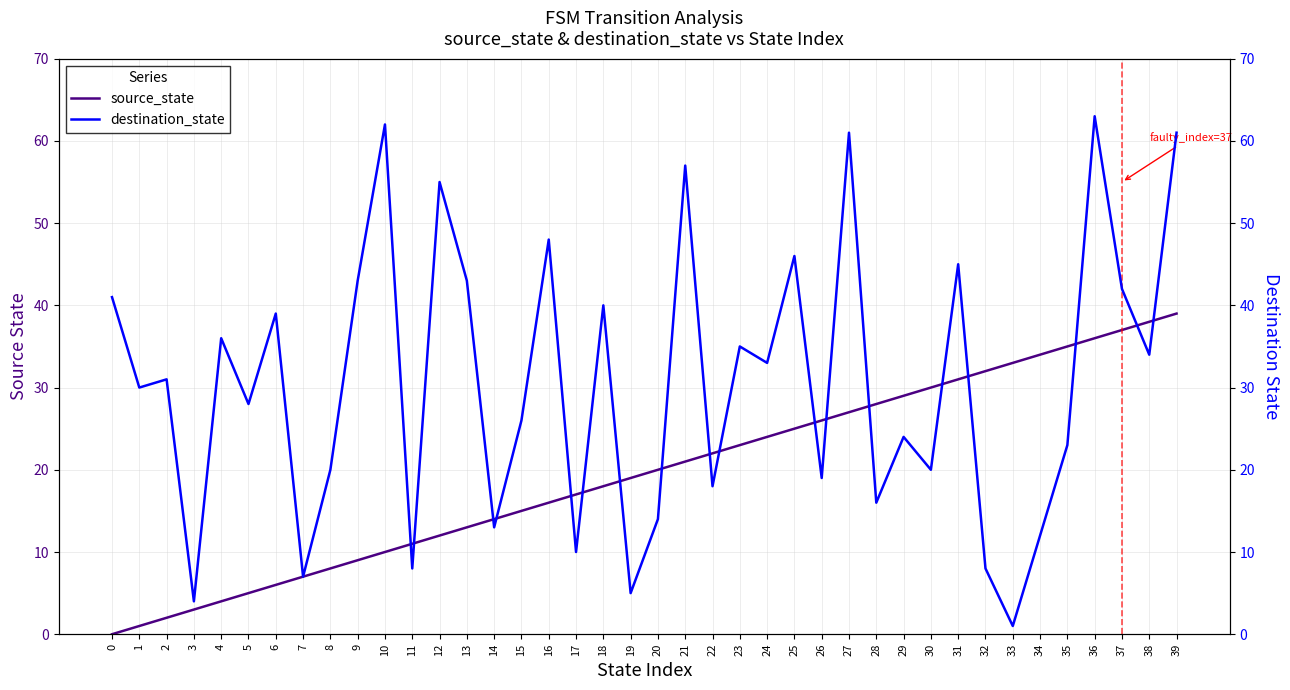

What are all the series names shown in the legend?

source_state, destination_state